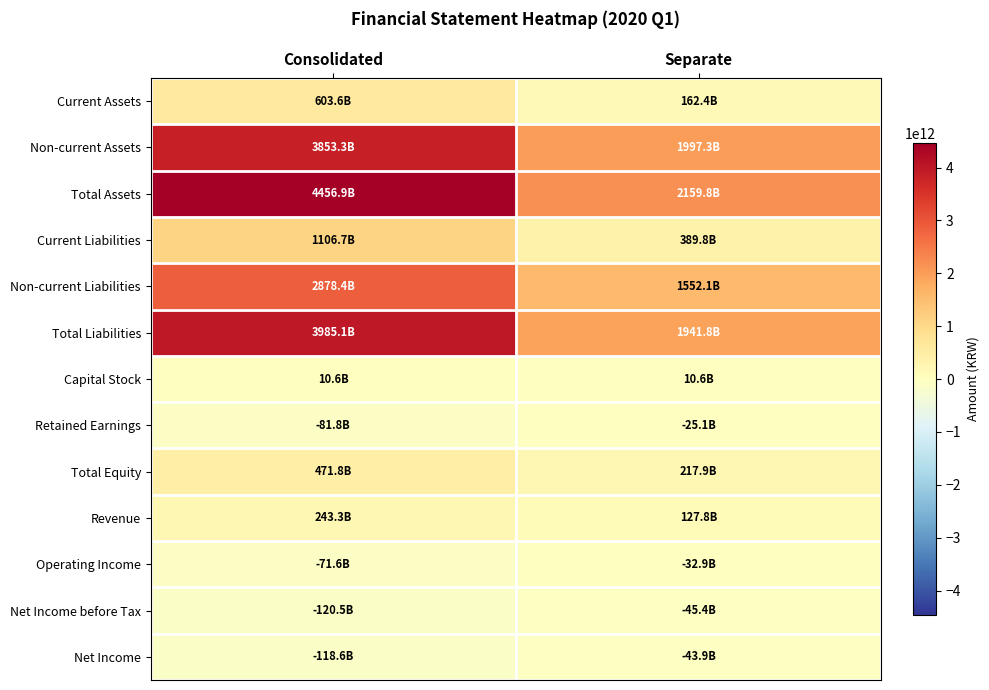

At Consolidated, list the series in order from largest to smallest.

Total Assets, Total Liabilities, Non-current Assets, Non-current Liabilities, Current Liabilities, Current Assets, Total Equity, Revenue, Capital Stock, Operating Income, Retained Earnings, Net Income, Net Income before Tax